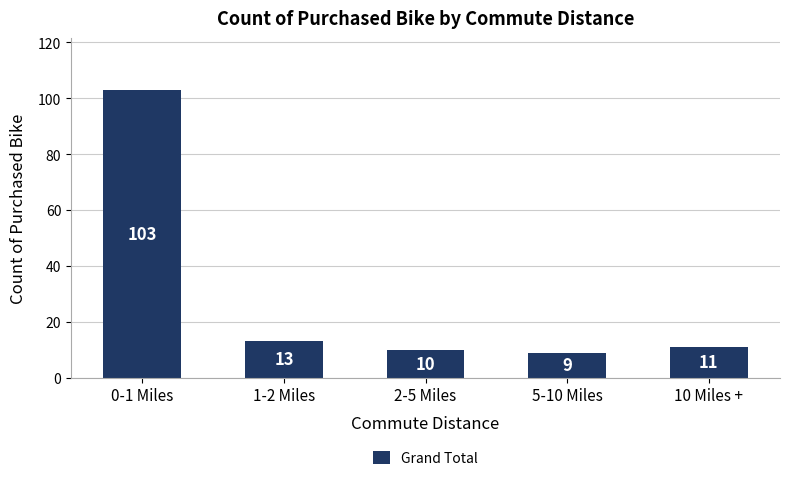

What is the difference between the maximum and minimum values?

94